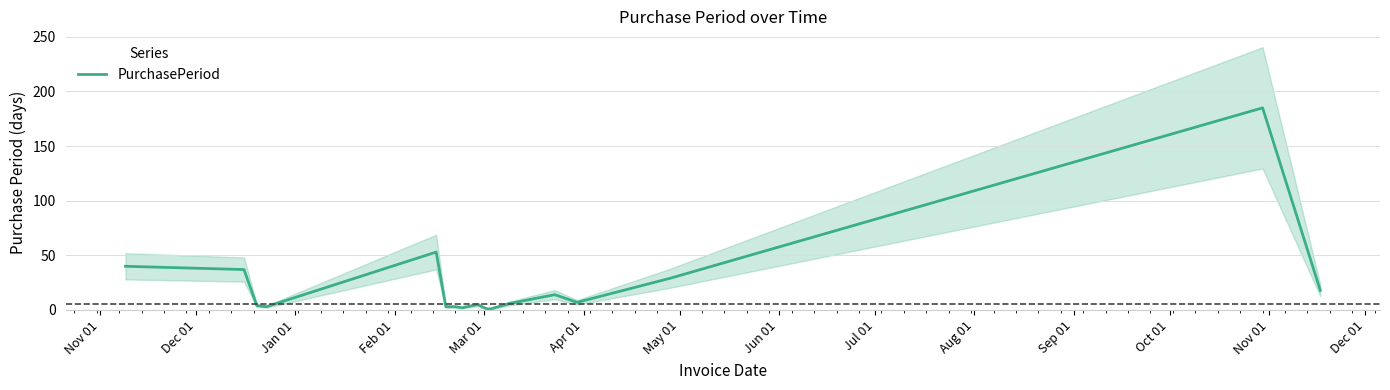

What is the maximum value for PurchasePeriod?

185